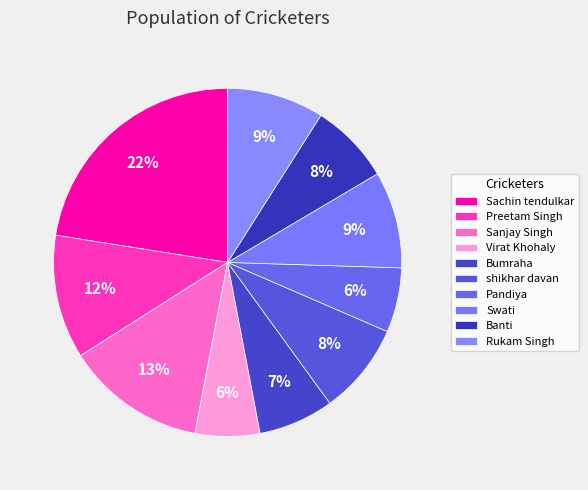

Is shikhar davan the majority of the pie?

No